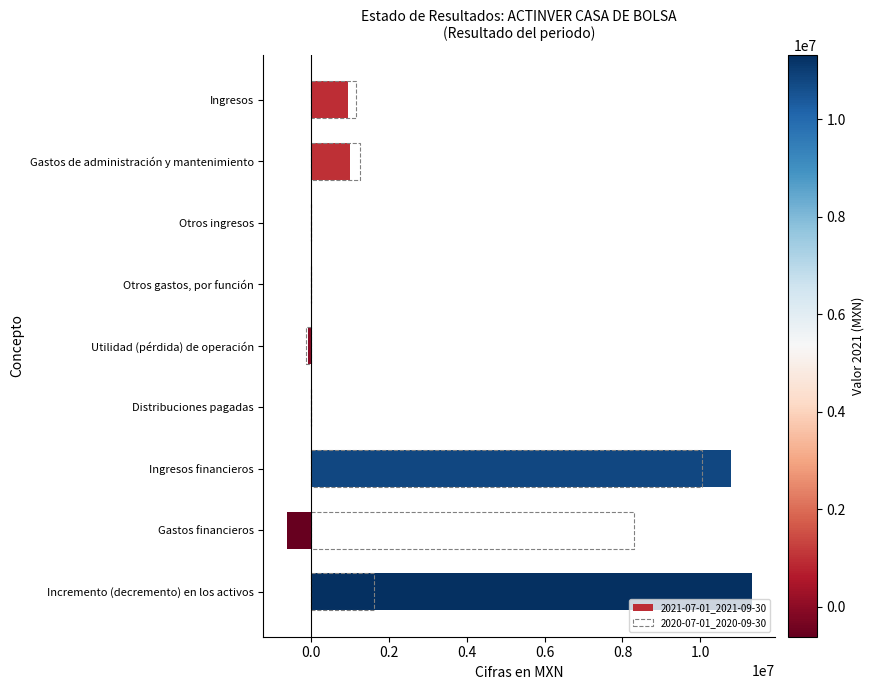

What is the greatest value displayed?

11320000